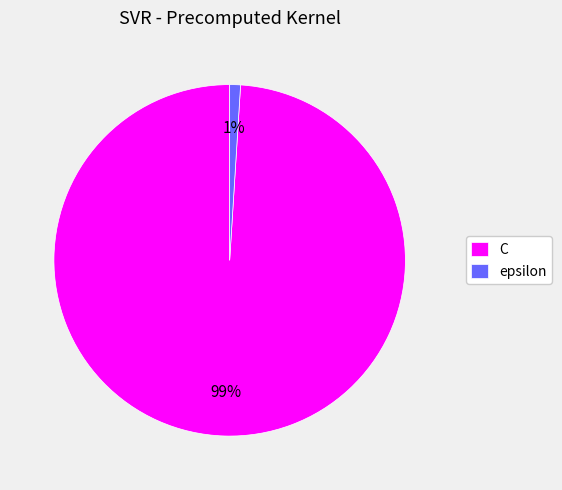

Does C account for over 50% of the chart?

Yes